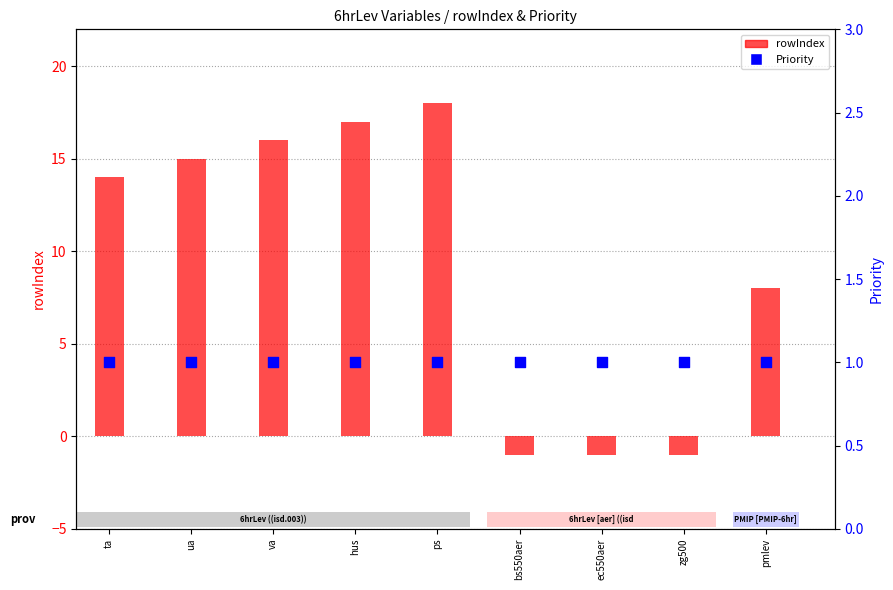

Which series has the largest Y range (max minus min)?

rowIndex